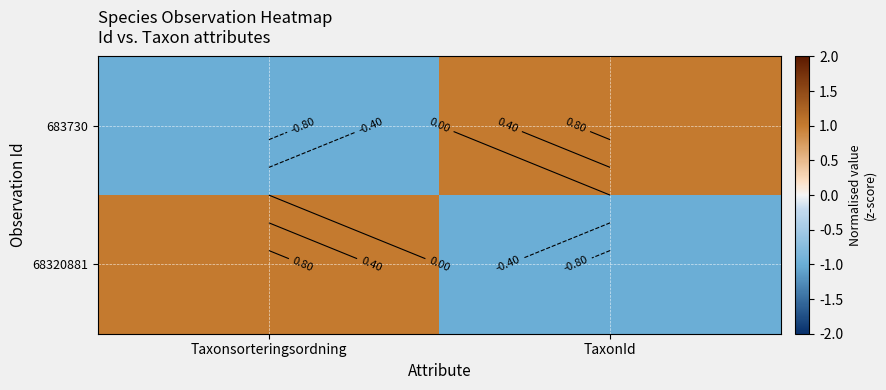

Which series has the largest range (max minus min)?

683730